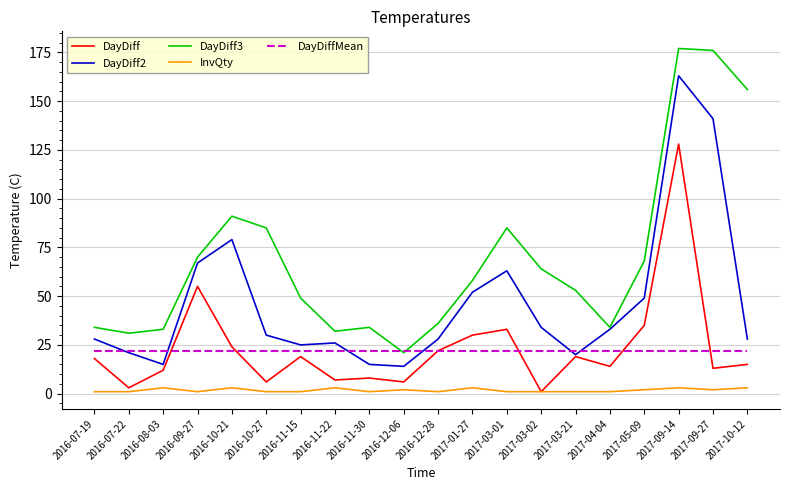

Reading right to left, list all the values displayed in this chart.

DayDiff: 2017-10-12=15	2017-09-27=13	2017-09-14=128	2017-05-09=35	2017-04-04=14	2017-03-21=19	2017-03-02=1	2017-03-01=33	2017-01-27=30	2016-12-28=22	2016-12-06=6	2016-11-30=8	2016-11-22=7	2016-11-15=19	2016-10-27=6	2016-10-21=24	2016-09-27=55	2016-08-03=12	2016-07-22=3	2016-07-19=18
DayDiff2: 2017-10-12=28	2017-09-27=141	2017-09-14=163	2017-05-09=49	2017-04-04=33	2017-03-21=20	2017-03-02=34	2017-03-01=63	2017-01-27=52	2016-12-28=28	2016-12-06=14	2016-11-30=15	2016-11-22=26	2016-11-15=25	2016-10-27=30	2016-10-21=79	2016-09-27=67	2016-08-03=15	2016-07-22=21	2016-07-19=28
DayDiff3: 2017-10-12=156	2017-09-27=176	2017-09-14=177	2017-05-09=68	2017-04-04=34	2017-03-21=53	2017-03-02=64	2017-03-01=85	2017-01-27=58	2016-12-28=36	2016-12-06=21	2016-11-30=34	2016-11-22=32	2016-11-15=49	2016-10-27=85	2016-10-21=91	2016-09-27=70	2016-08-03=33	2016-07-22=31	2016-07-19=34
InvQty: 2017-10-12=3	2017-09-27=2	2017-09-14=3	2017-05-09=2	2017-04-04=1	2017-03-21=1	2017-03-02=1	2017-03-01=1	2017-01-27=3	2016-12-28=1	2016-12-06=2	2016-11-30=1	2016-11-22=3	2016-11-15=1	2016-10-27=1	2016-10-21=3	2016-09-27=1	2016-08-03=3	2016-07-22=1	2016-07-19=1
DayDiffMean: 2017-10-12=22	2017-09-27=22	2017-09-14=22	2017-05-09=22	2017-04-04=22	2017-03-21=22	2017-03-02=22	2017-03-01=22	2017-01-27=22	2016-12-28=22	2016-12-06=22	2016-11-30=22	2016-11-22=22	2016-11-15=22	2016-10-27=22	2016-10-21=22	2016-09-27=22	2016-08-03=22	2016-07-22=22	2016-07-19=22